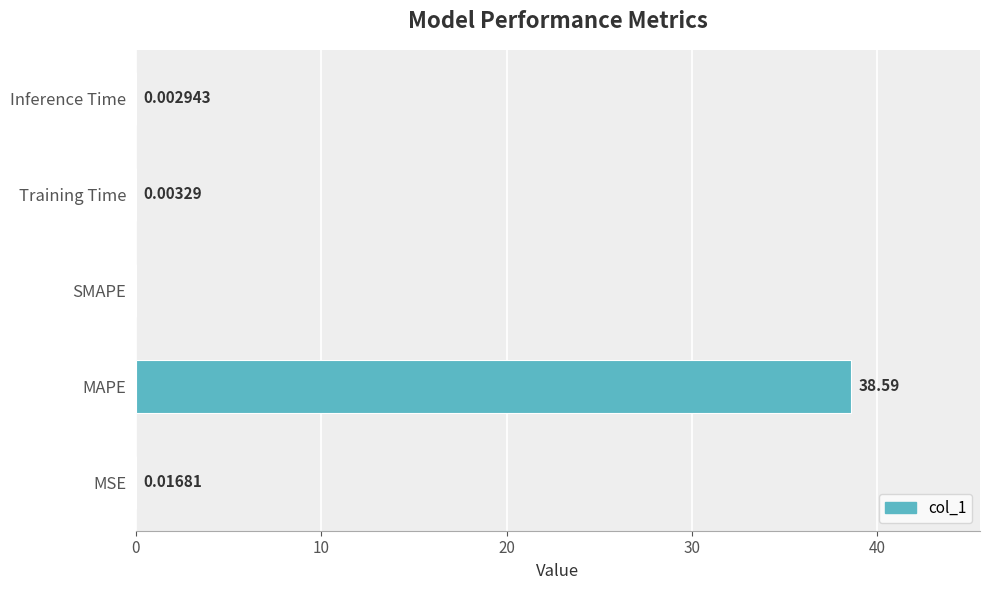

Which has a higher value, Training Time or SMAPE?

Training Time